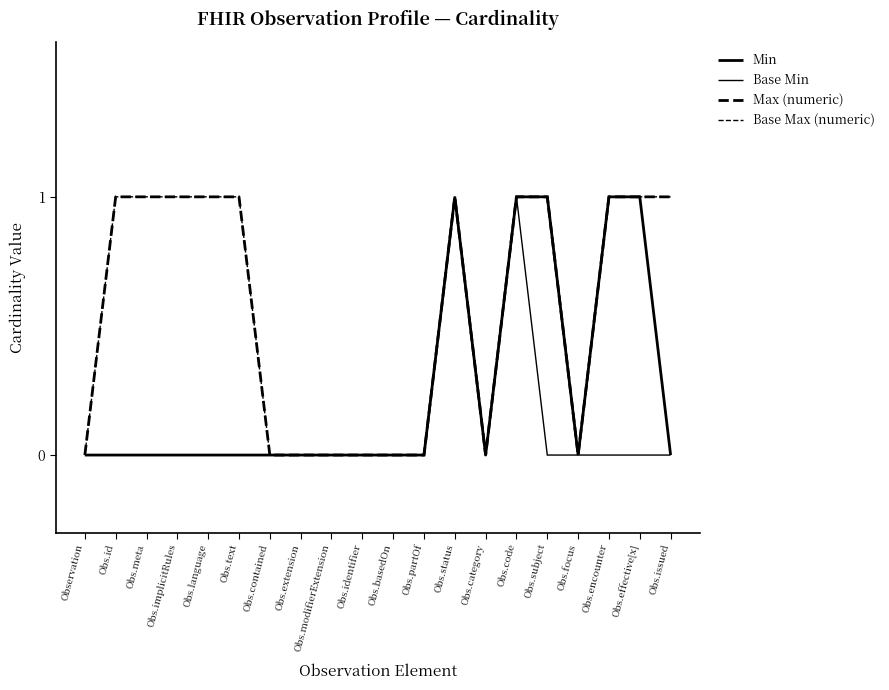

True or false: Base Min has a value of 0 at Observation.

True